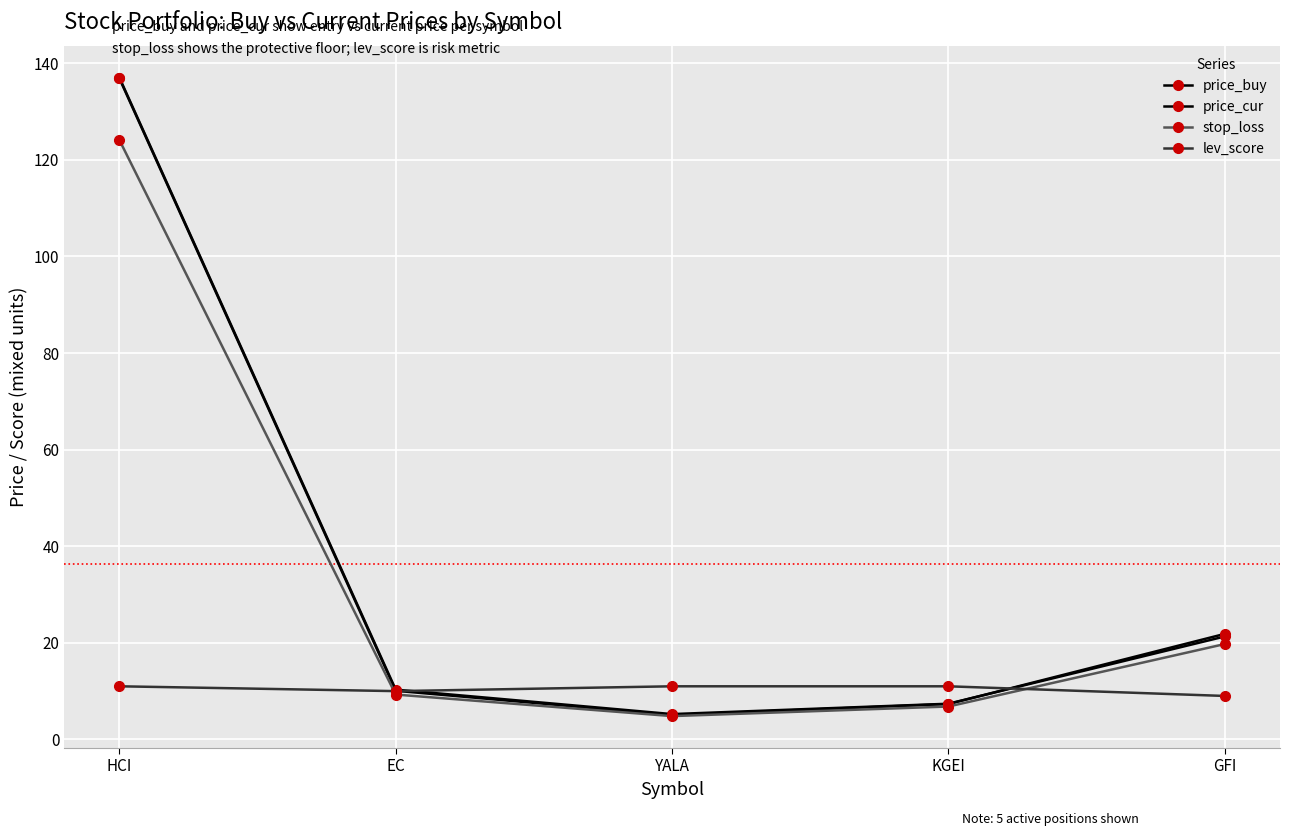

How many data points in price_buy are less than 10?

2